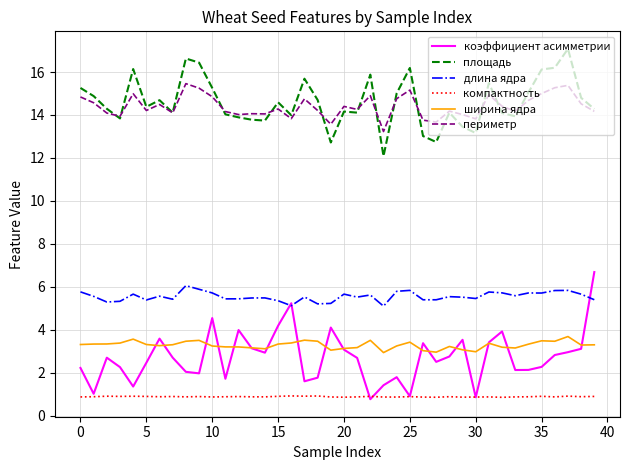

What is the minimum value shown in the chart?

0.8